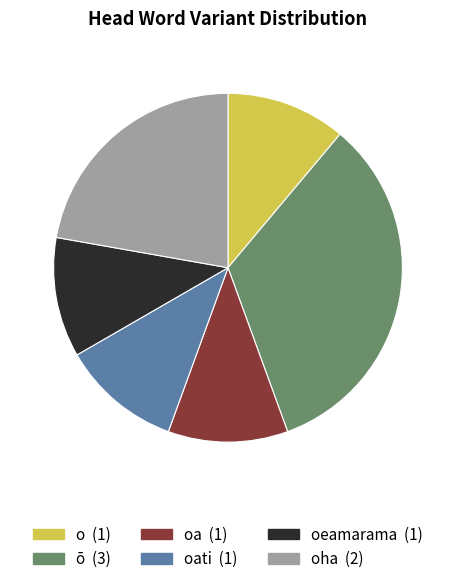

Does any single category account for the majority?

No